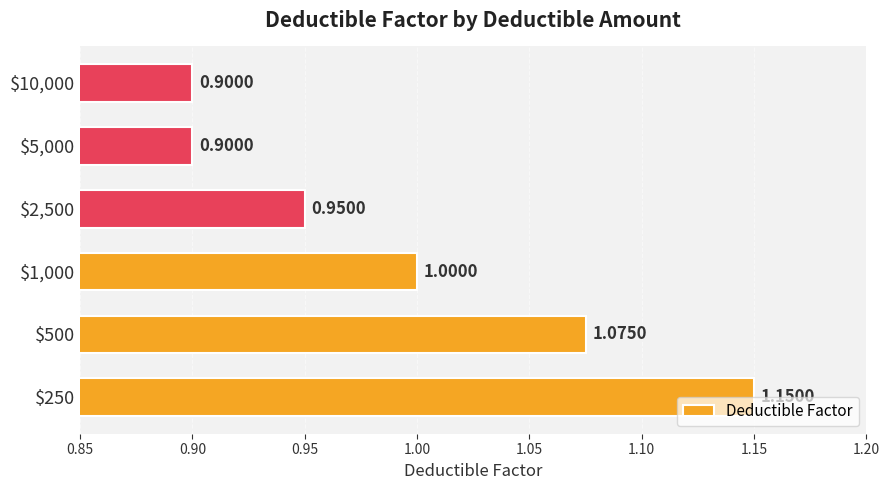

What is the sum of all values?

6.0